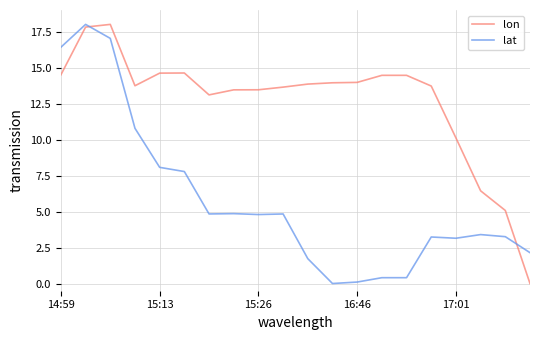

What is the maximum value for lon?

18.0